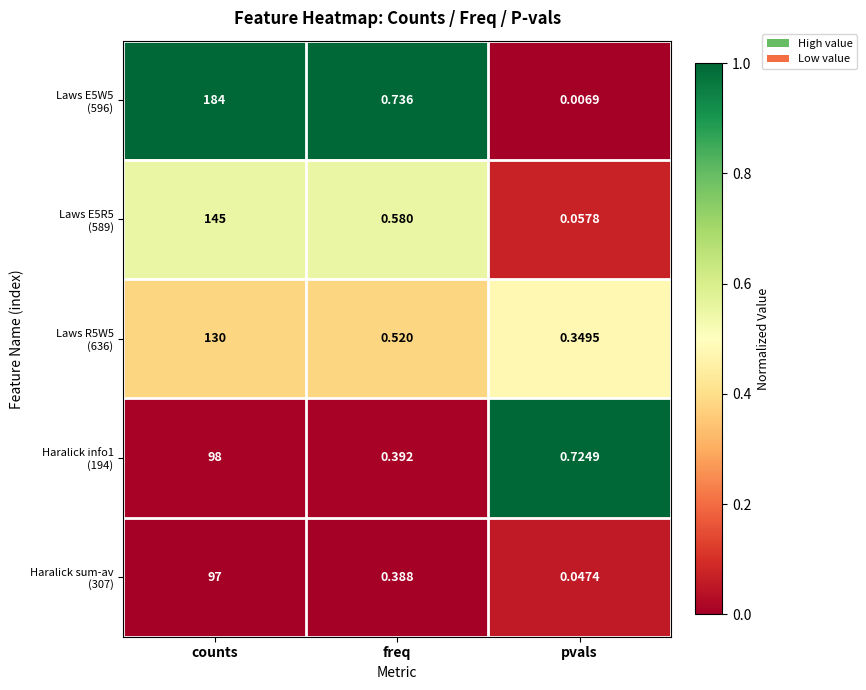

Which label corresponds to the smallest value in the chart?

pvals